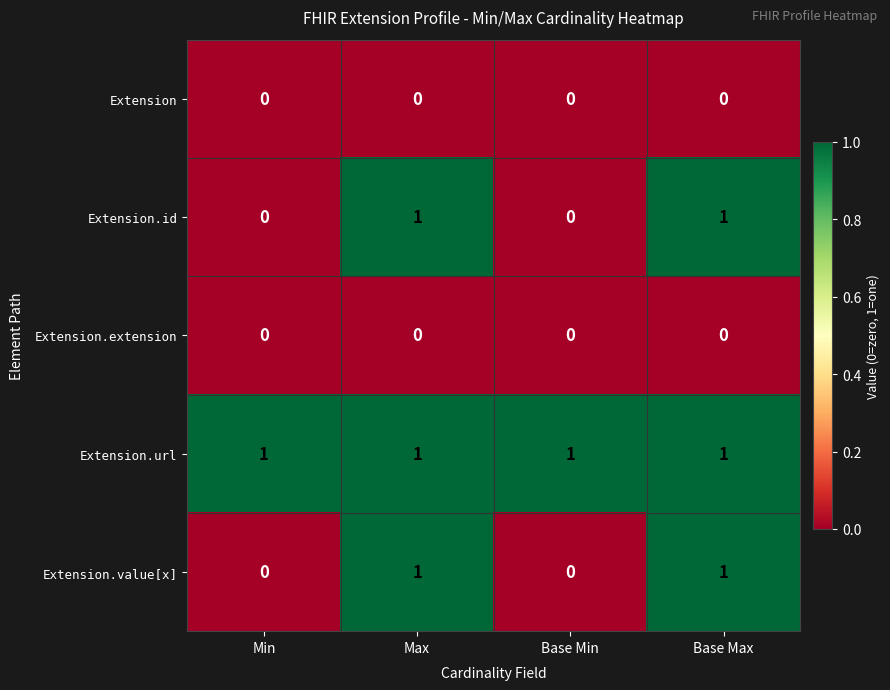

What is the total value across all series at Max?

3